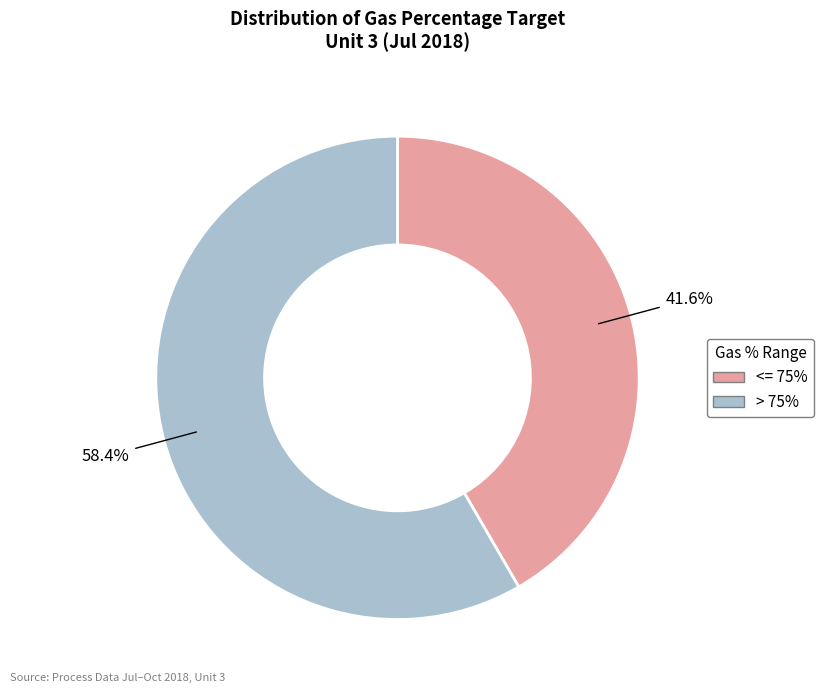

What is the ratio of the value at > 75% to the value at <= 75%?

1.4